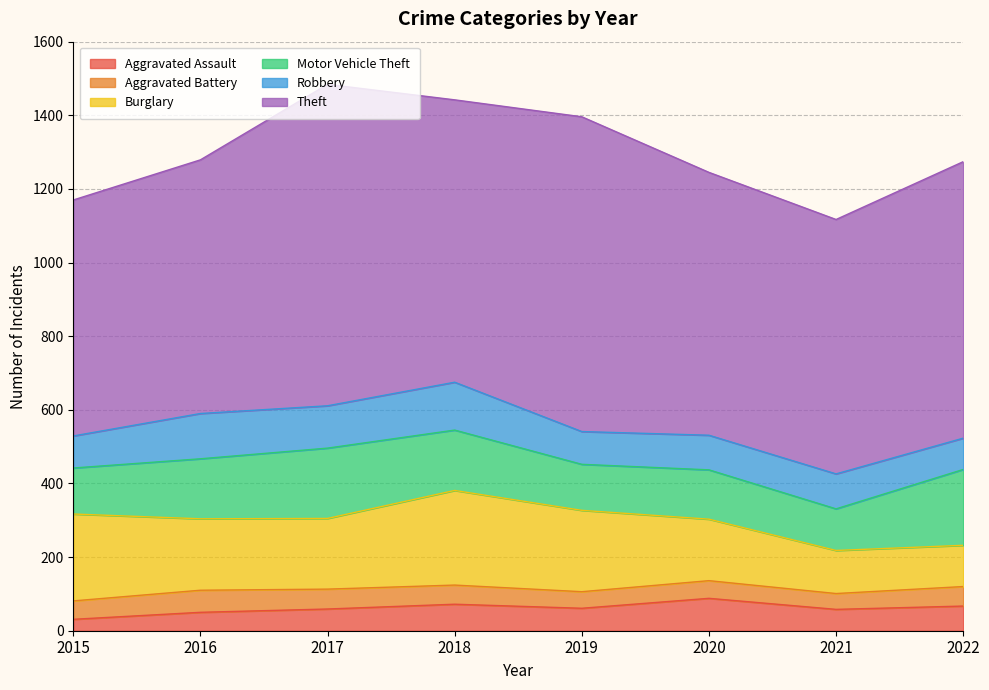

How many lines are shown in the chart?

6